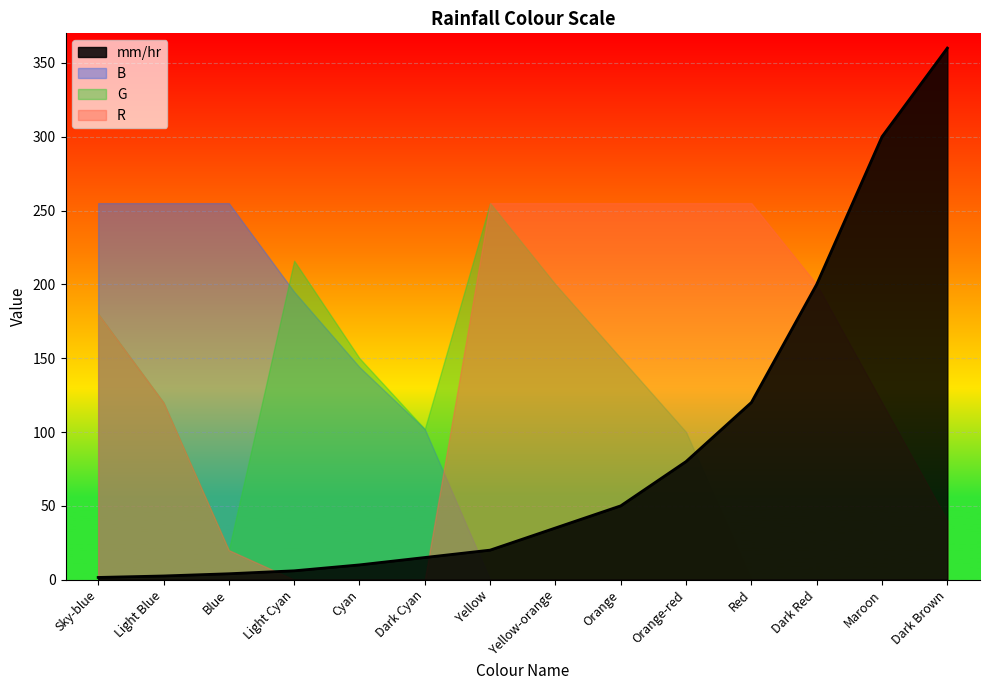

Which series ends up on top after the final intersection of B and R?

R